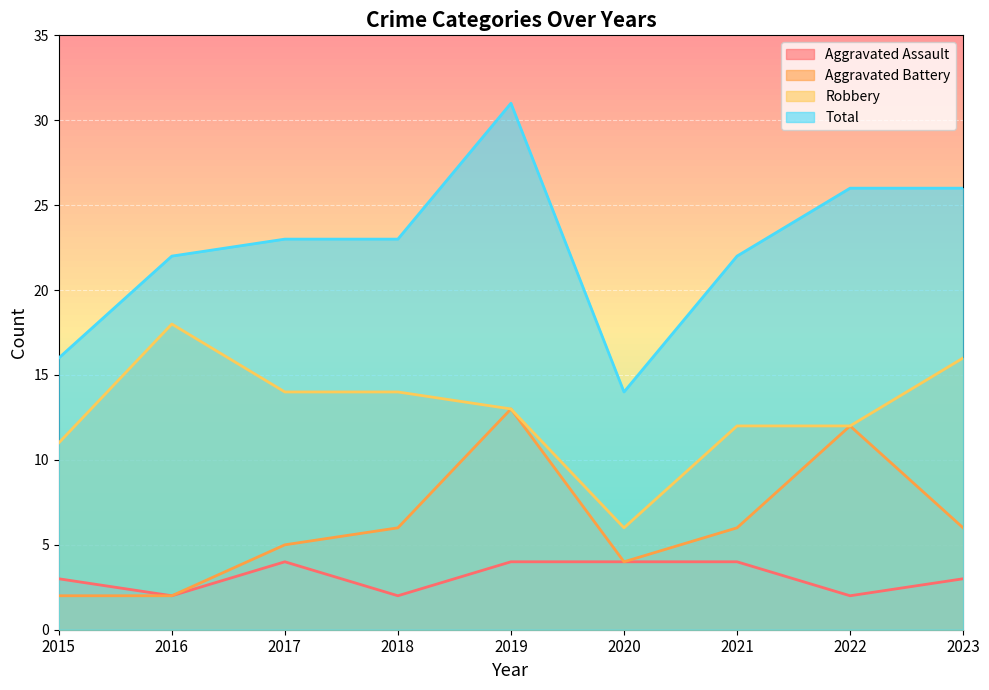

At which category is the sum across all series the highest?

2019